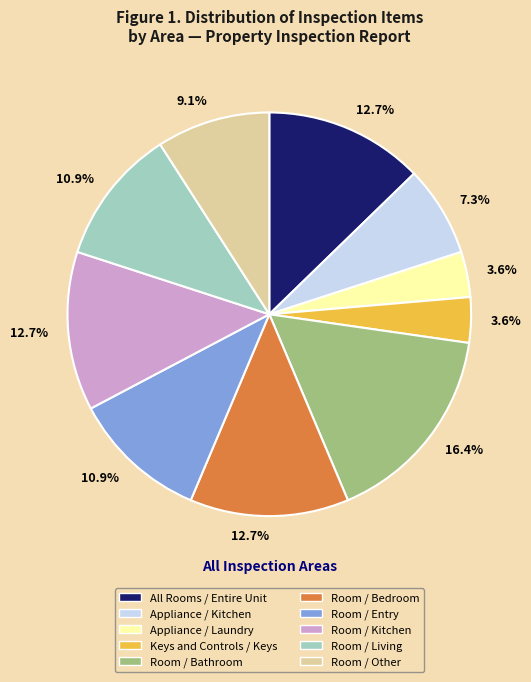

Does any single category account for the majority?

No